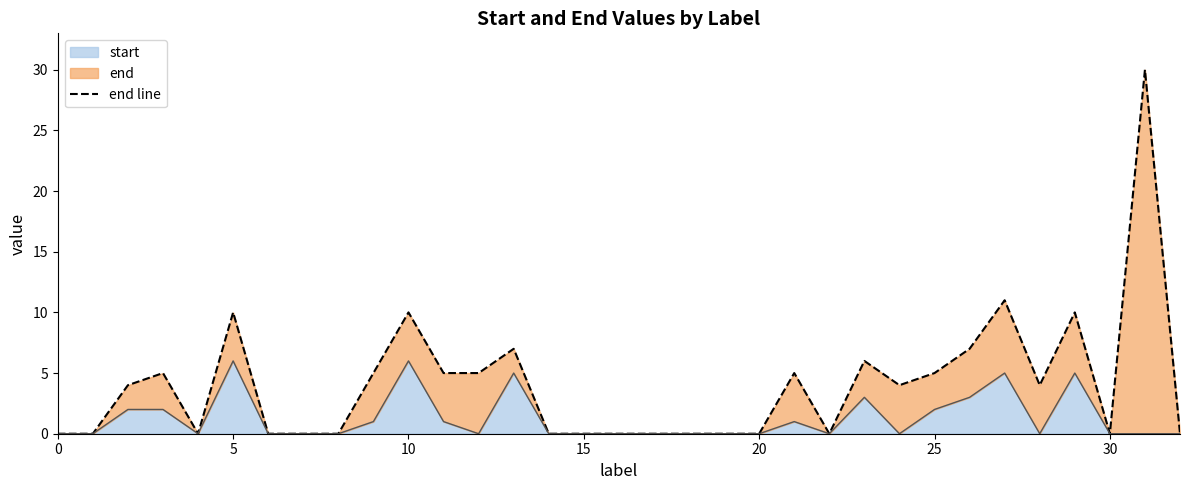

Is it true that start equals 0 at 30?

True